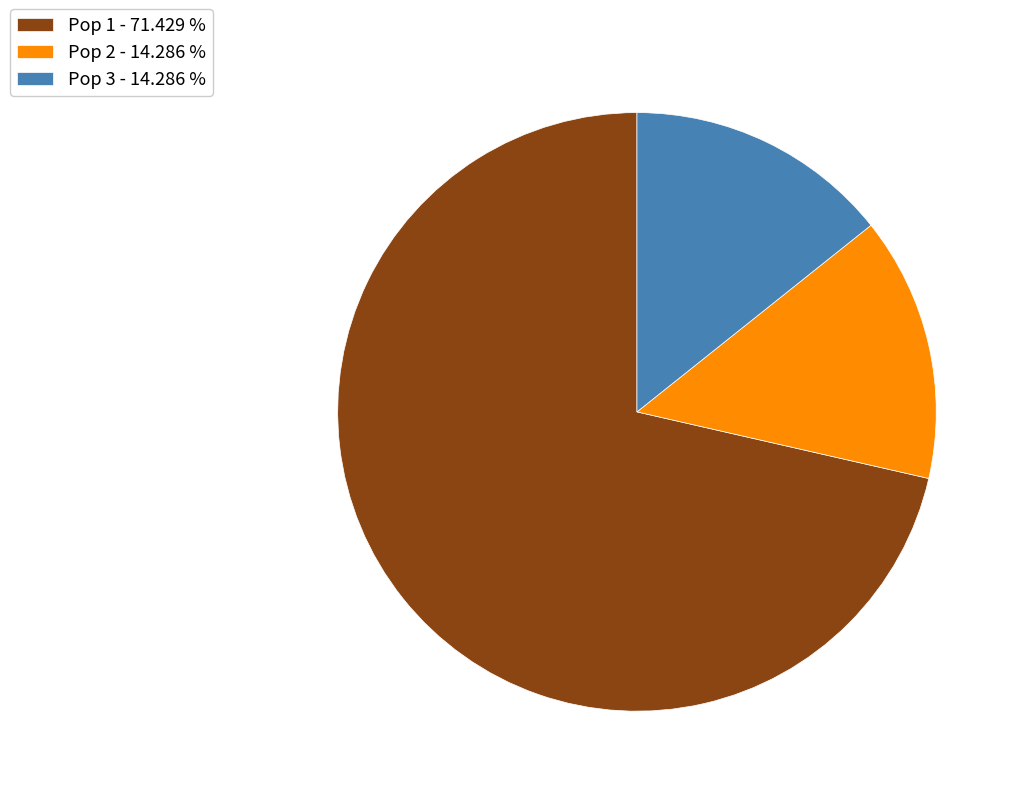

Which category has the biggest portion of the pie?

Pop 1